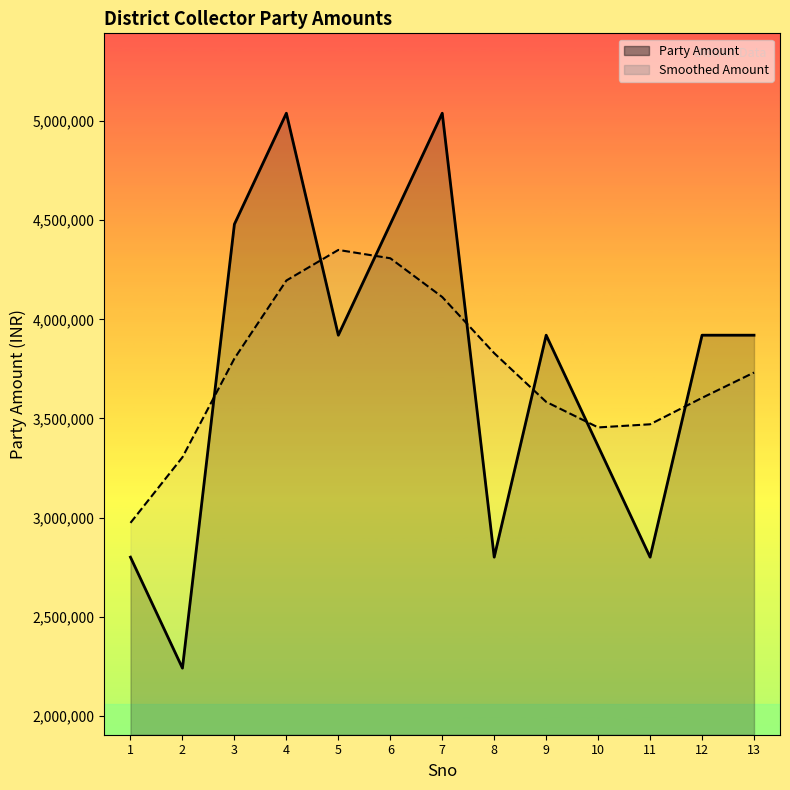

Where is the first local minimum?

10